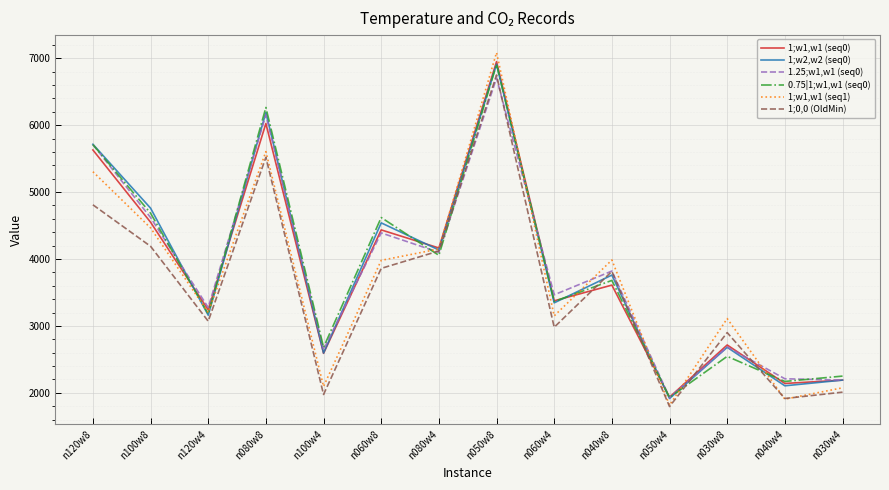

Where is 1.25;w1,w1 (seq0) nearest to the value 4317?

n060w8